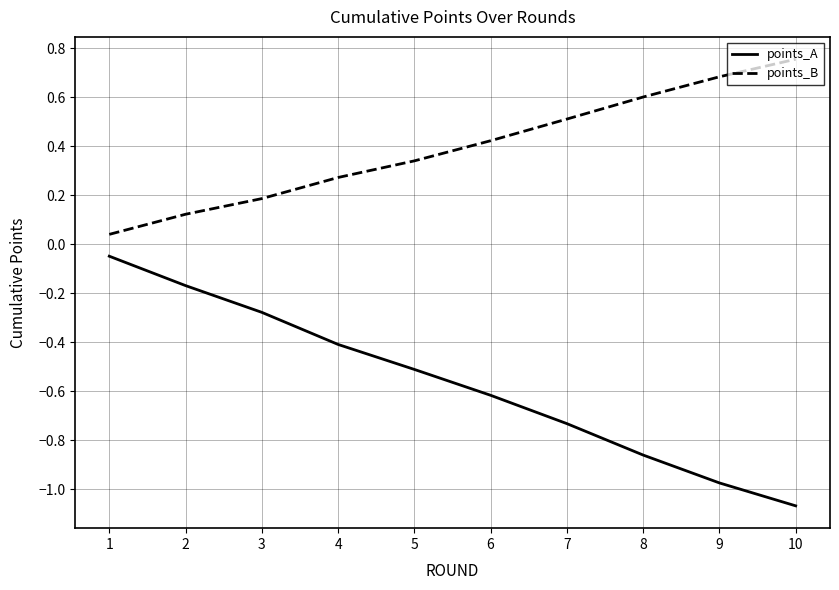

True or false: points_B has more than 0 interior local peaks.

False